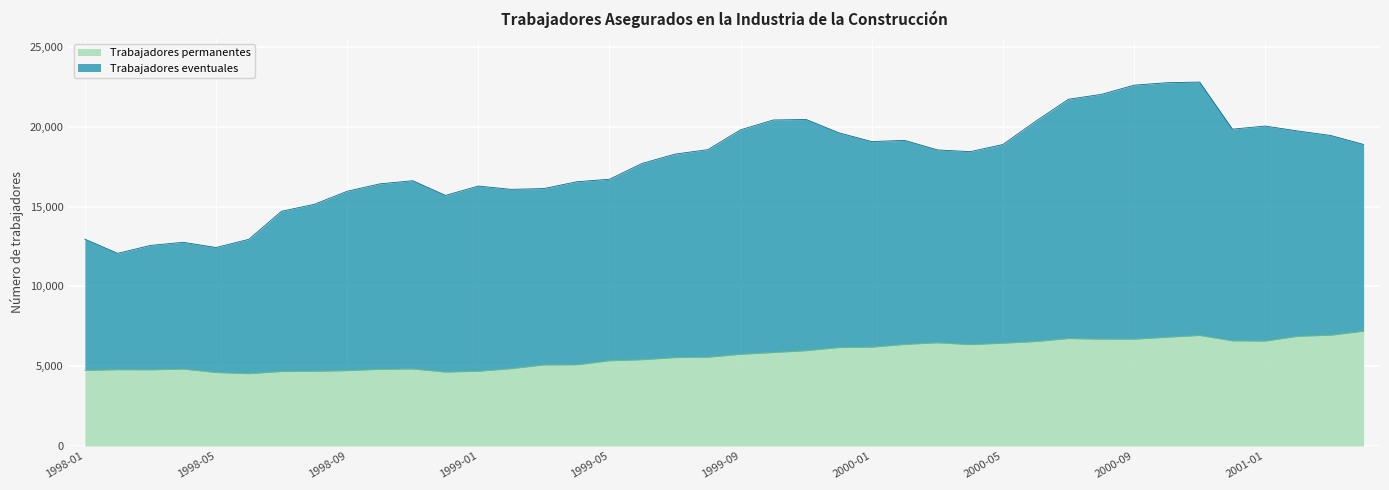

What is the maximum value for Trabajadores permanentes?

7188